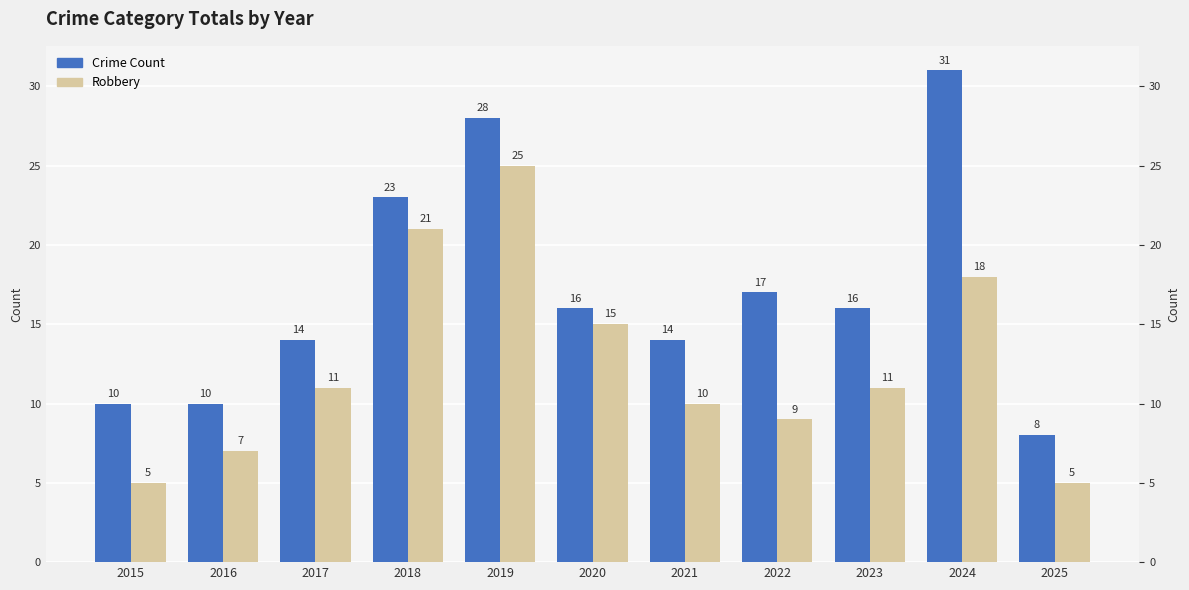

What are all the series names shown in the legend?

Crime Count, Robbery